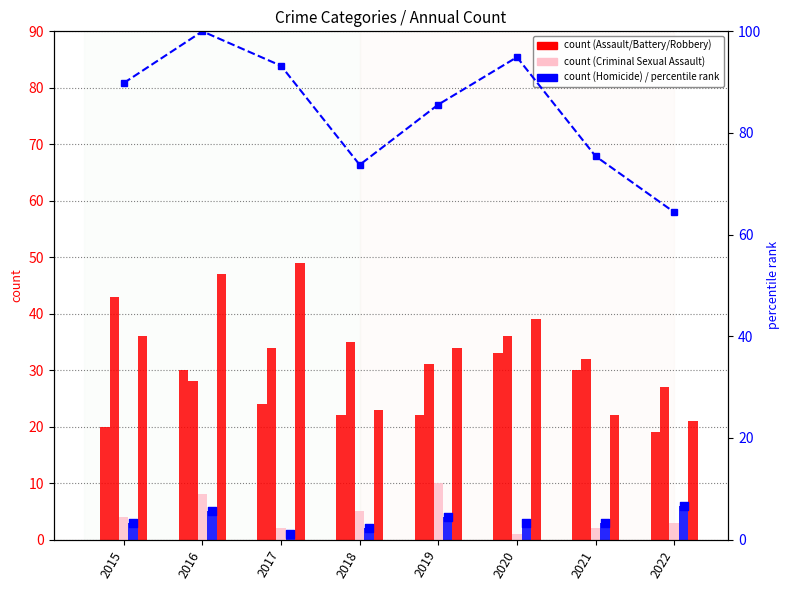

Which series has the widest spread of Y values?

percentile rank within the sample